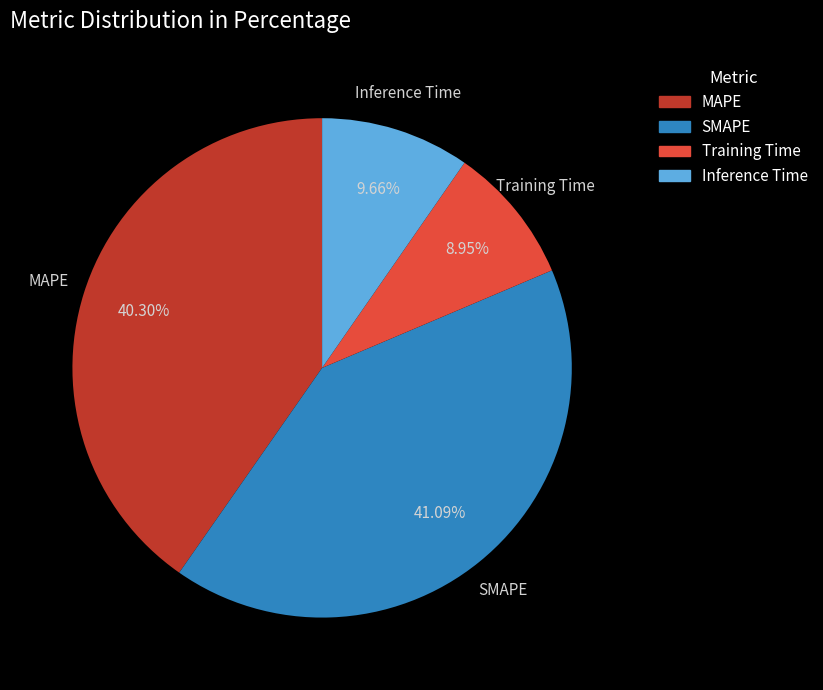

Does MAPE account for over 50% of the chart?

No